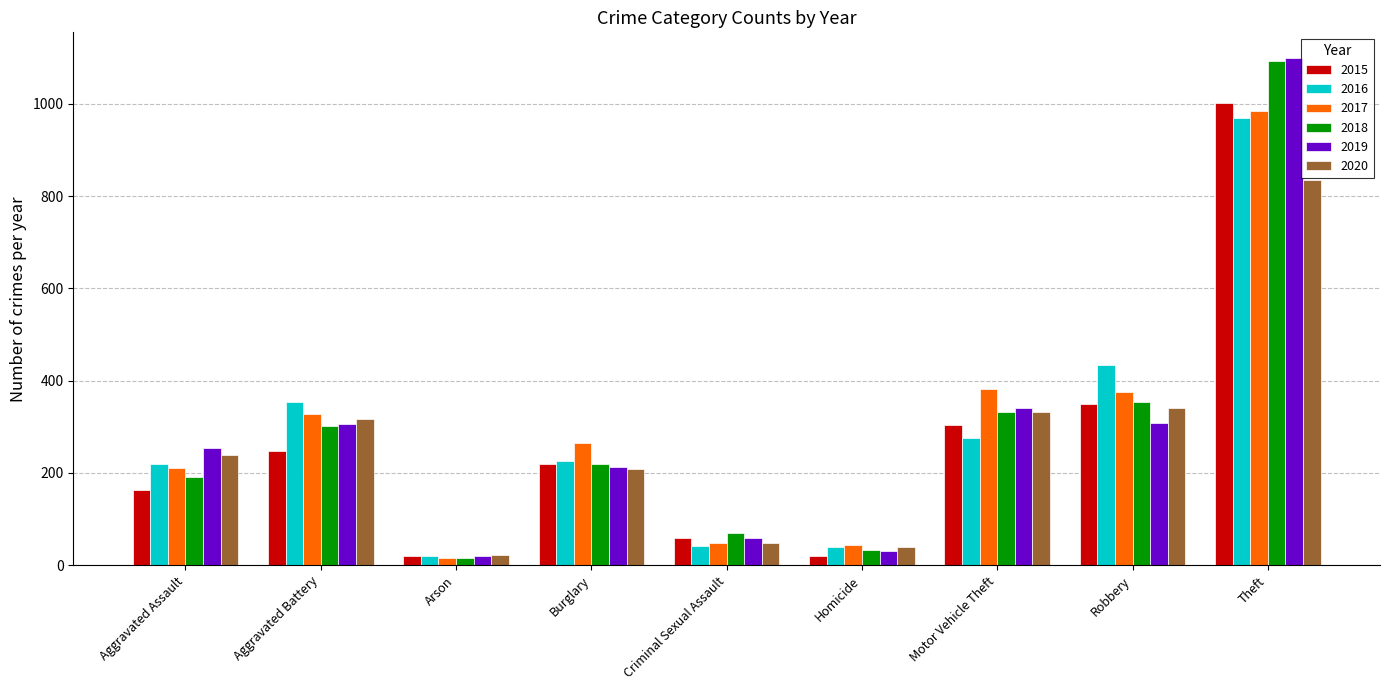

What position from the right is Burglary?

6